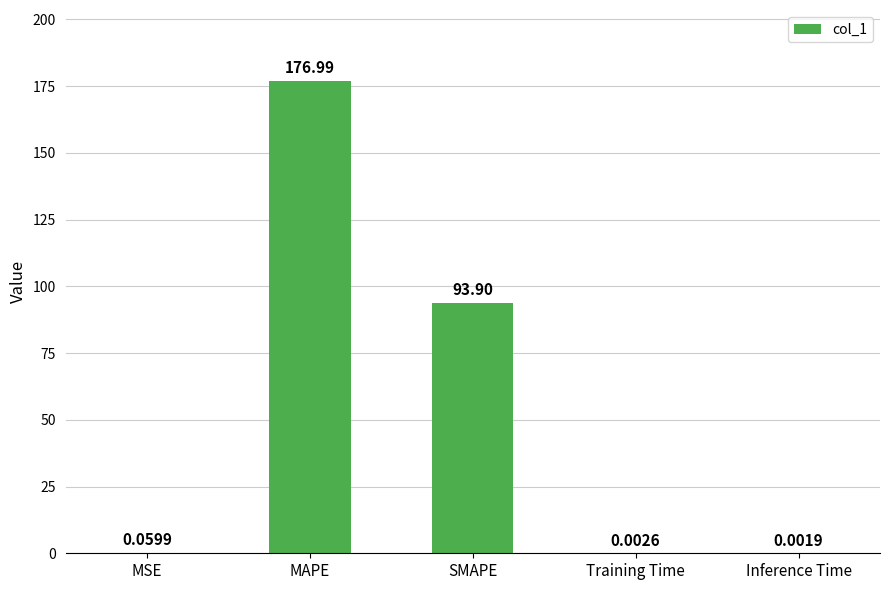

What is the sum of all values?

271.0